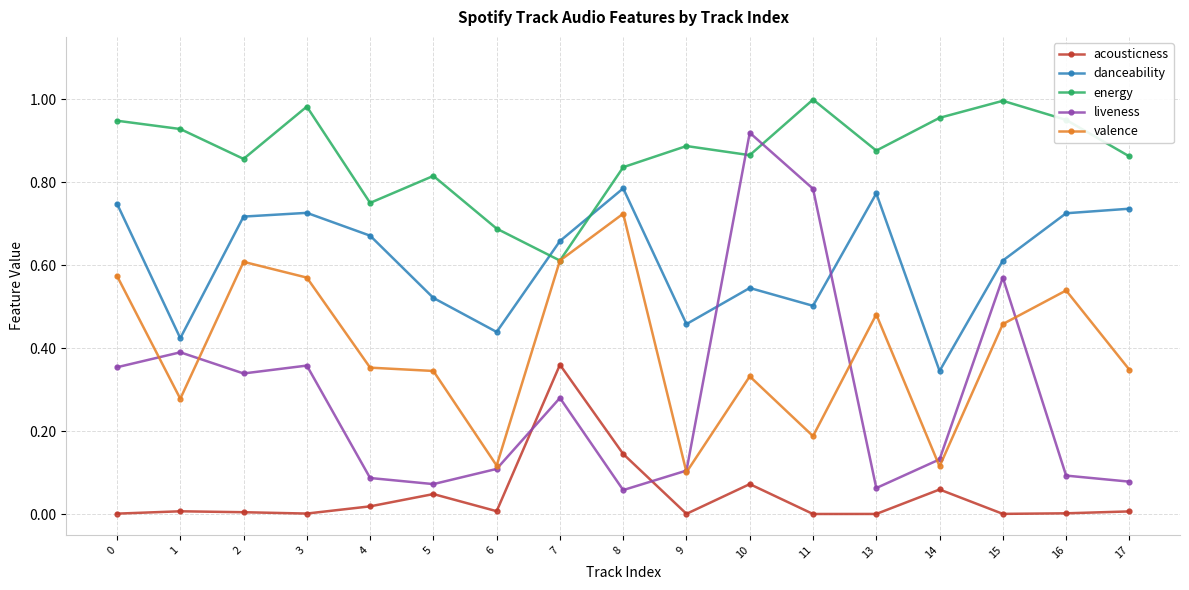

The valence series shows 0.1 at 6. True or false?

True